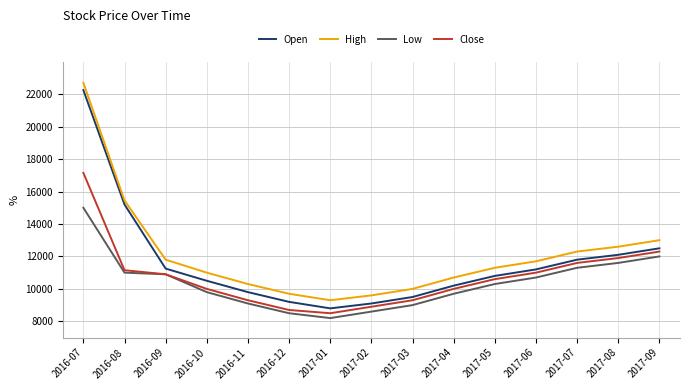

The Close series shows 8900 at 2017-02. True or false?

True